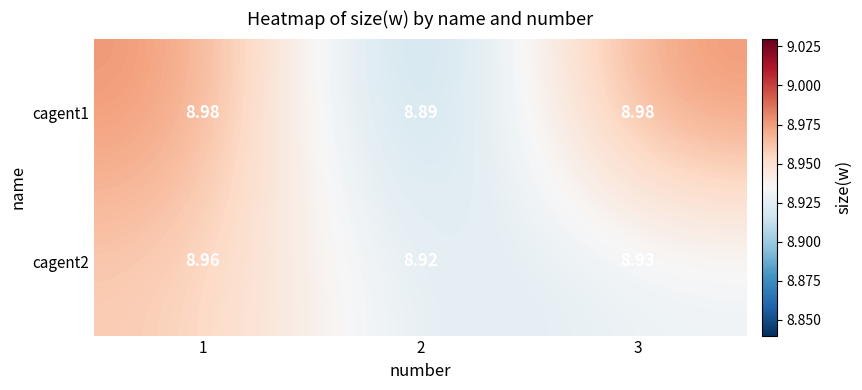

Is the value of cagent2 at 2 greater than the value of cagent1 at 3?

No